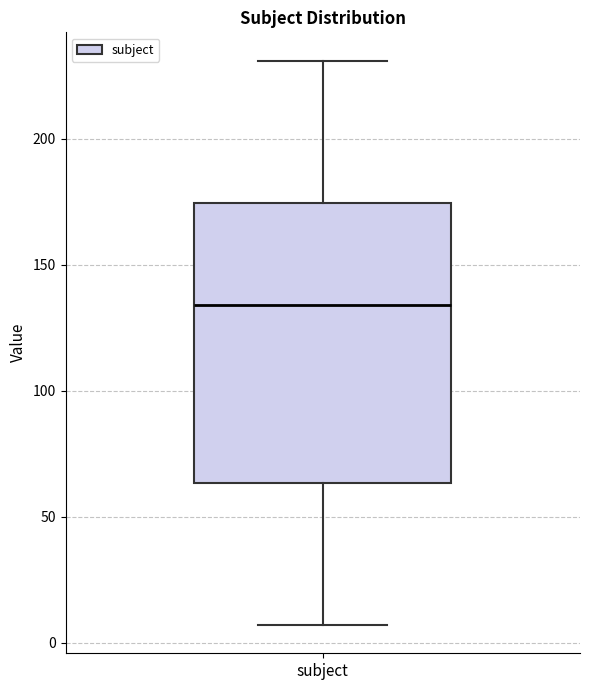

Read this box plot against the y-axis: the position of the median line, the range covered by the box, and the ends of both whiskers. The values are not printed on the chart, so give them approximately, as read against the axis.

median 135, box 65 to 175, whiskers 5 to 230